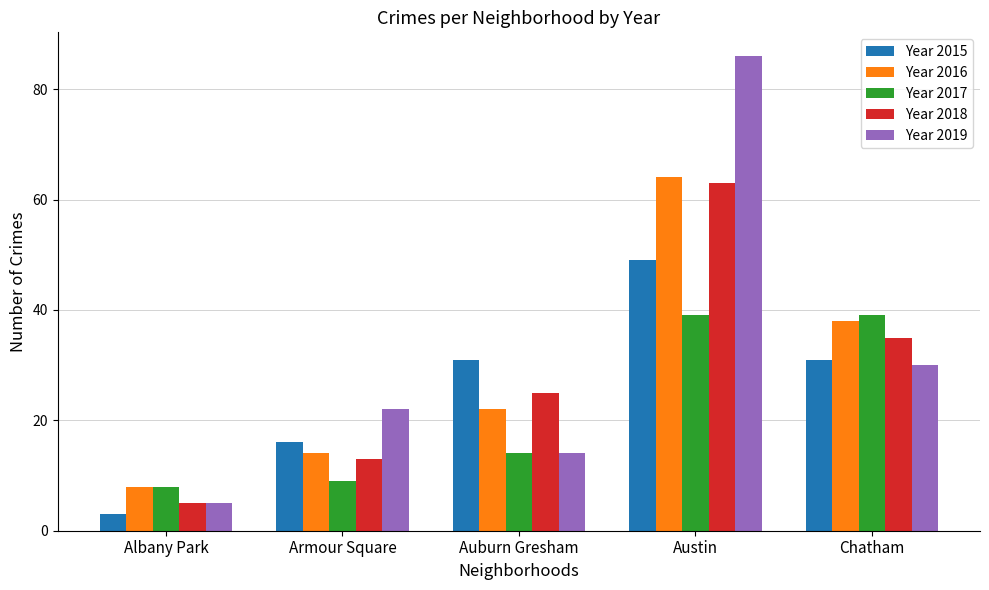

How many bars are there in each group?

5